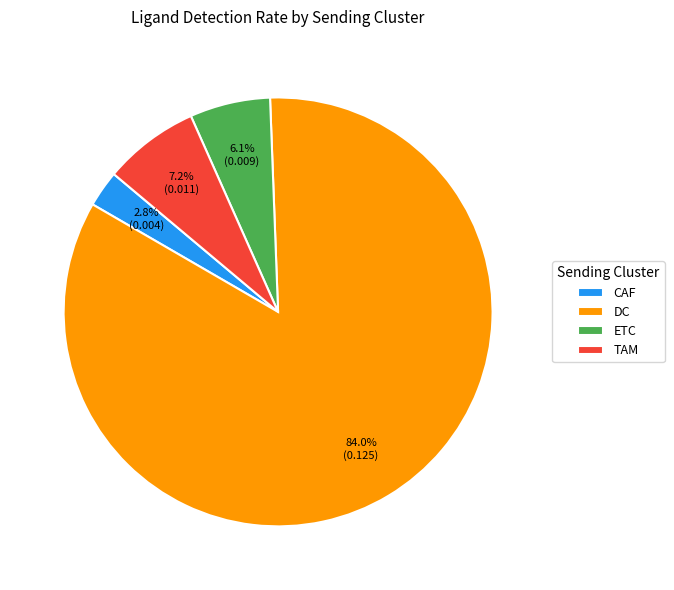

How many segments does this pie chart have?

4